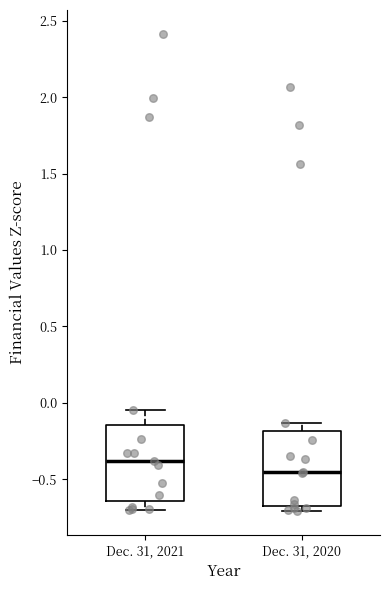

Where is the upper edge of the box for Dec. 31, 2020 on the y-axis? The values are not printed on the chart, so give them approximately, as read against the axis.

-0.20